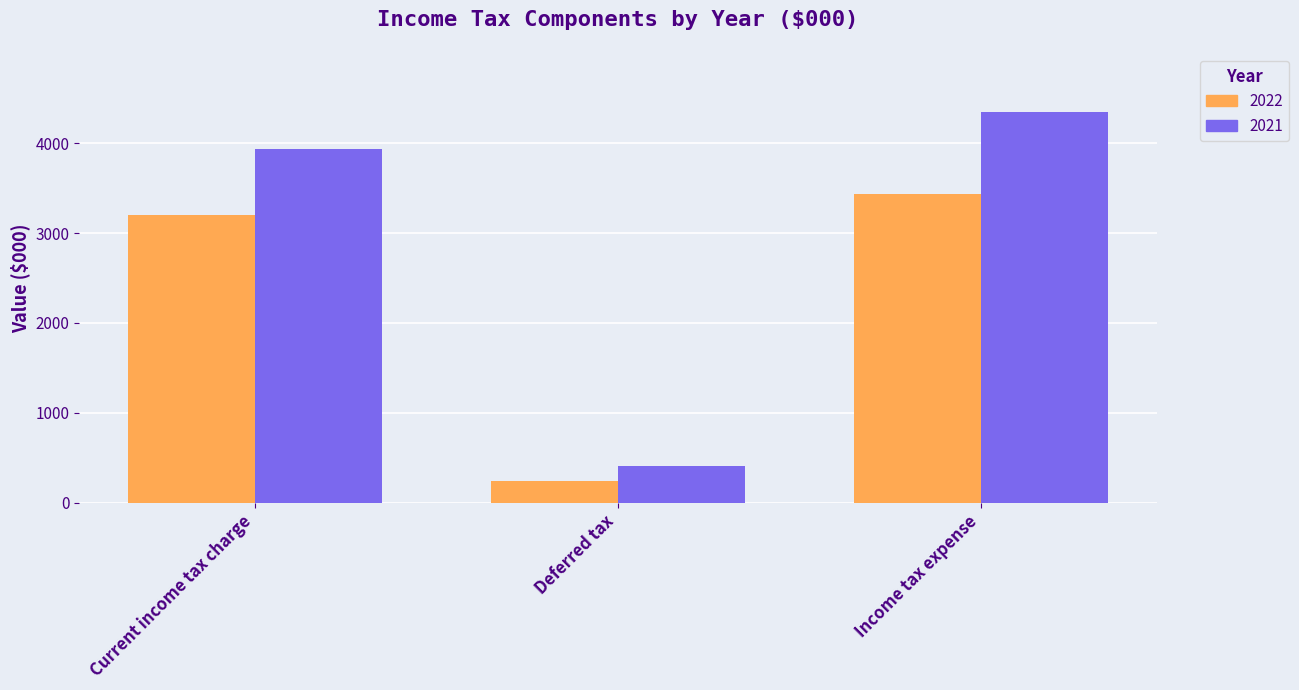

What is the value of the 2021 bar at the 3rd from the left?

4343